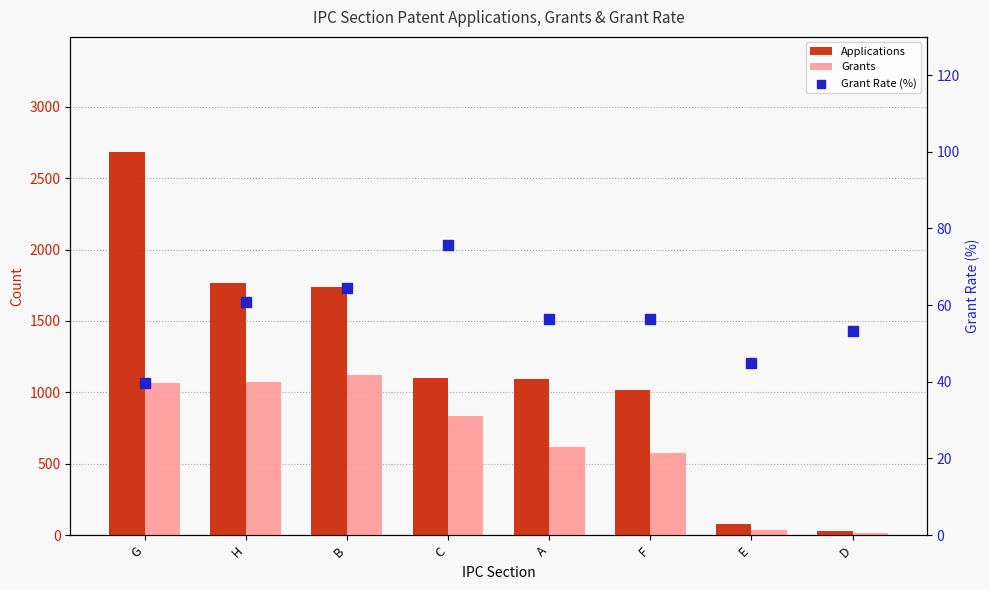

Which series contains the highest Y value?

Applications